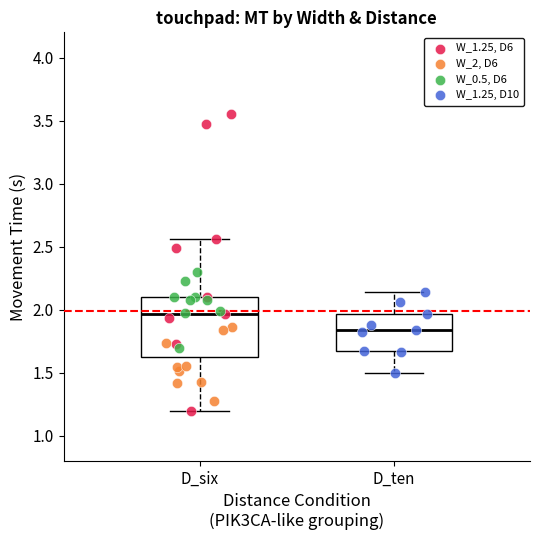

Which series has the widest spread of Y values?

W_1.25, D6